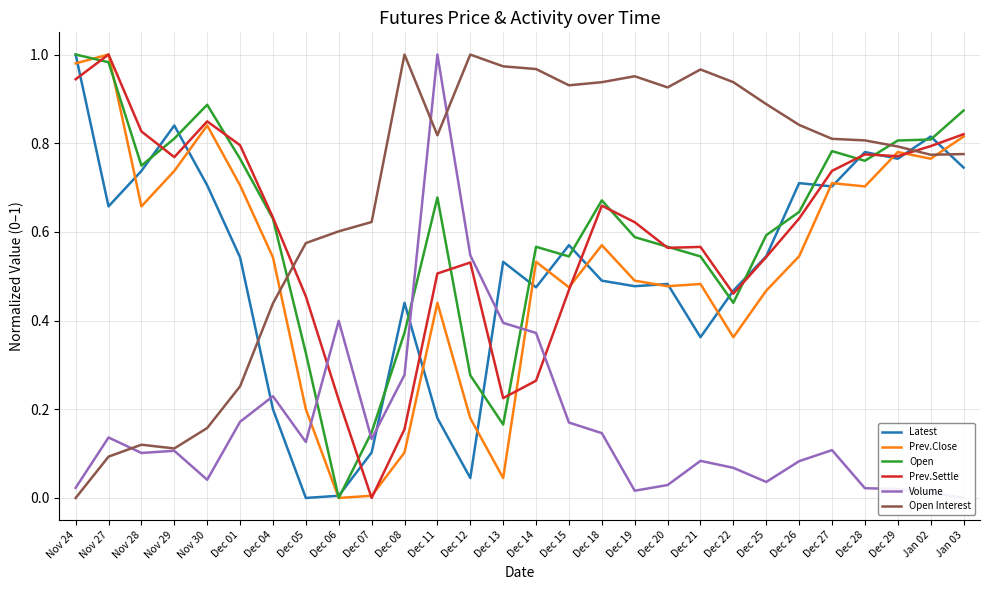

Which series has the largest range (max minus min)?

Latest